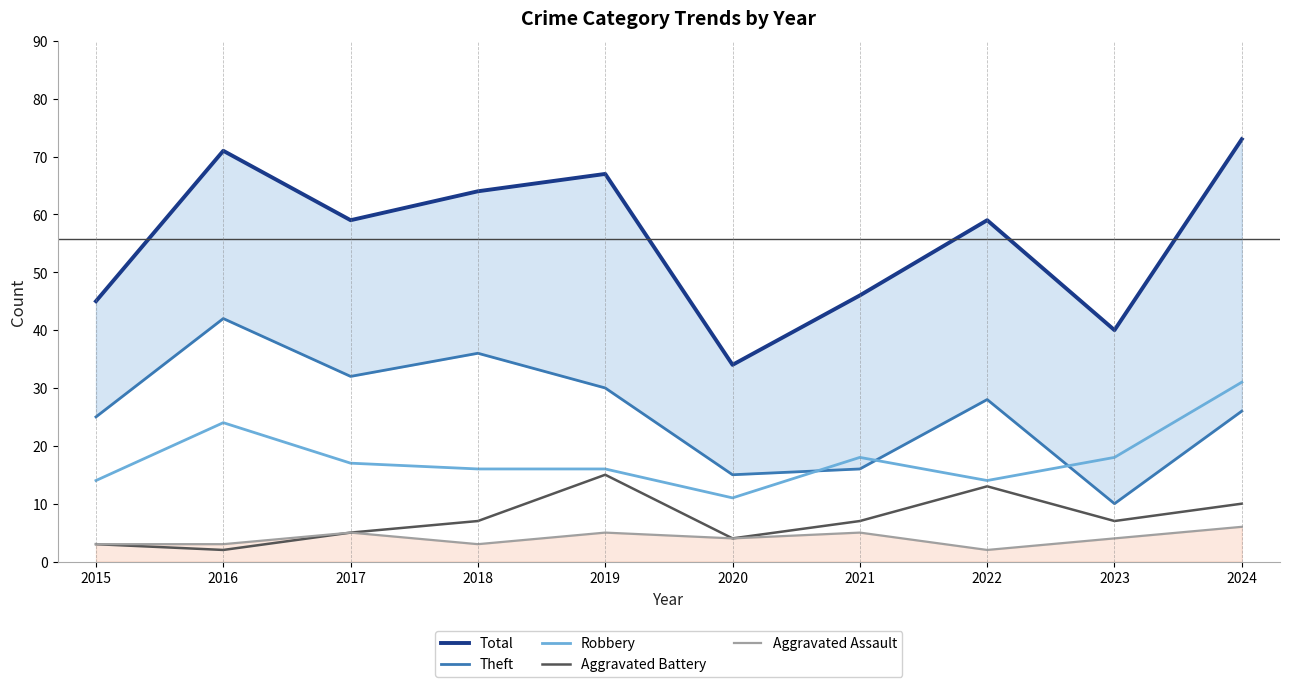

Count the number of categories in the chart.

10